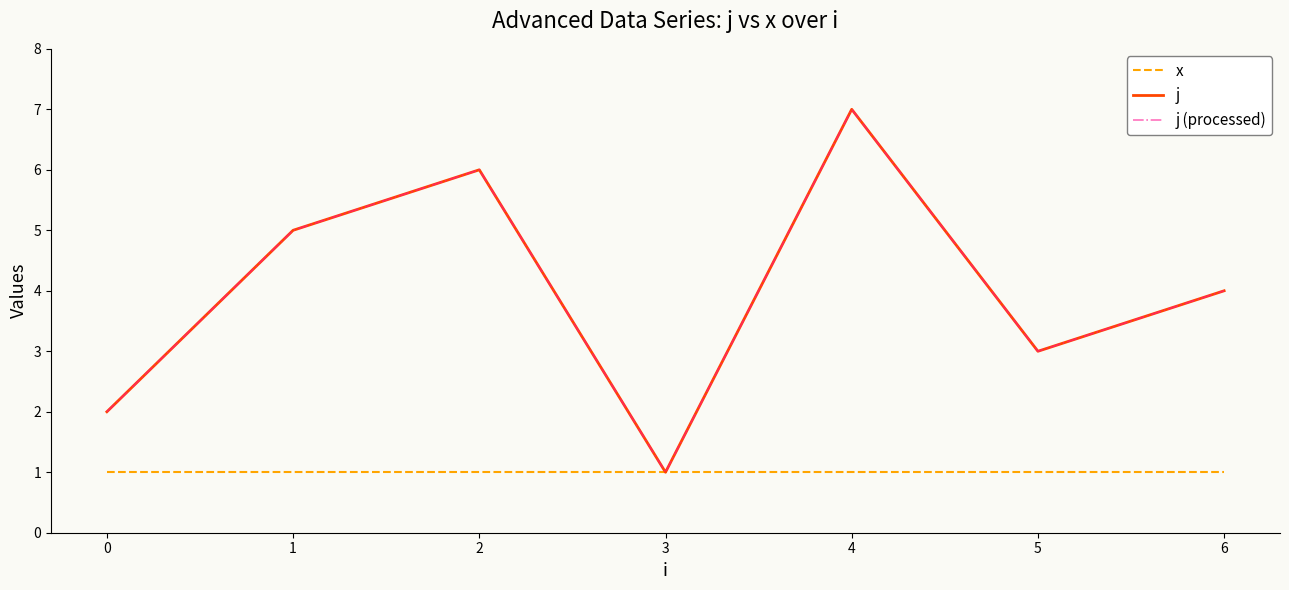

What is the difference between the maximum and minimum values in the j series?

6